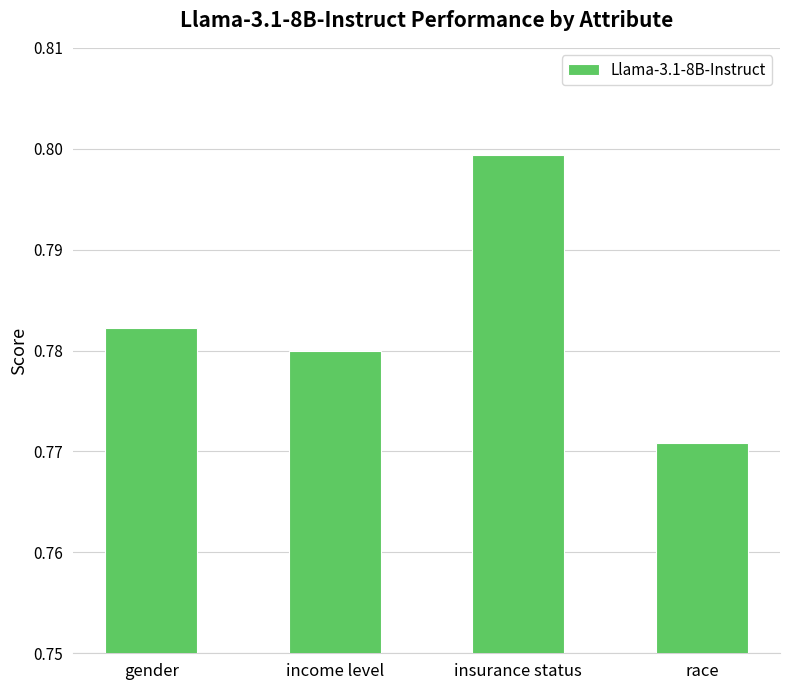

What is the label of the 2nd bar from the right?

insurance status